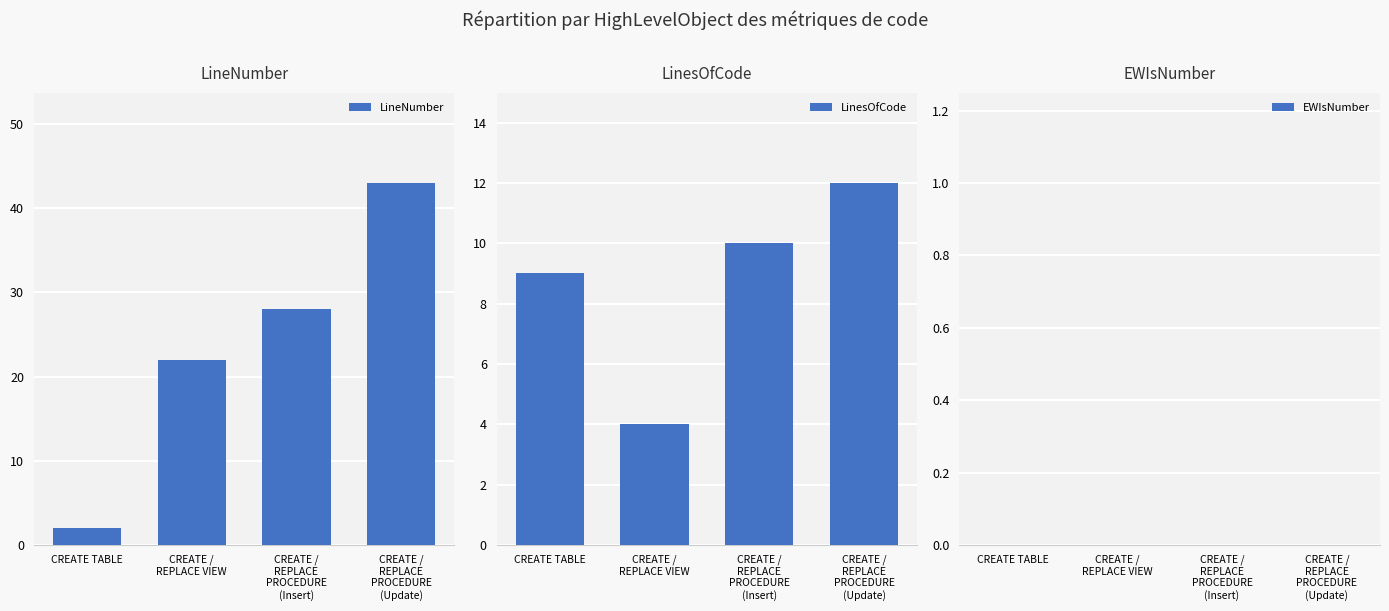

What is the label of the 1st bar from the left?

CREATE TABLE